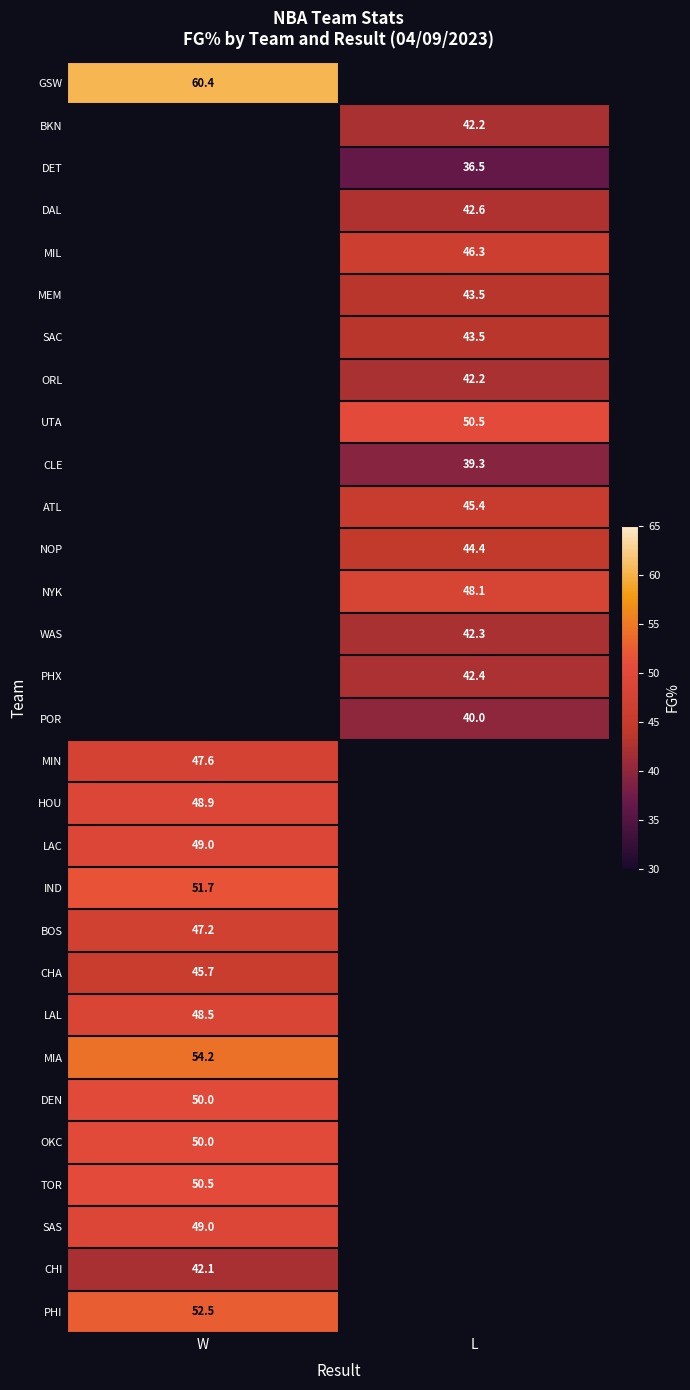

The value of LAL at W is 48.5. True or false?

True